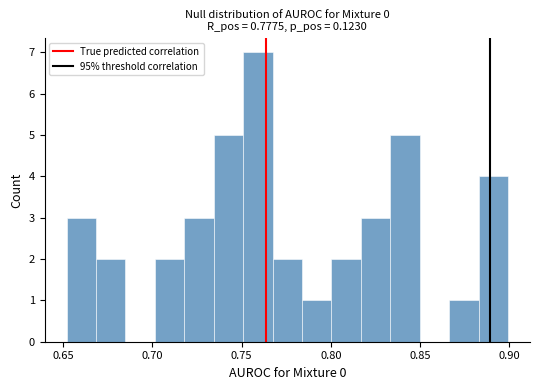

Read against the x-axis, roughly where is the centre of the tallest bar?

0.760